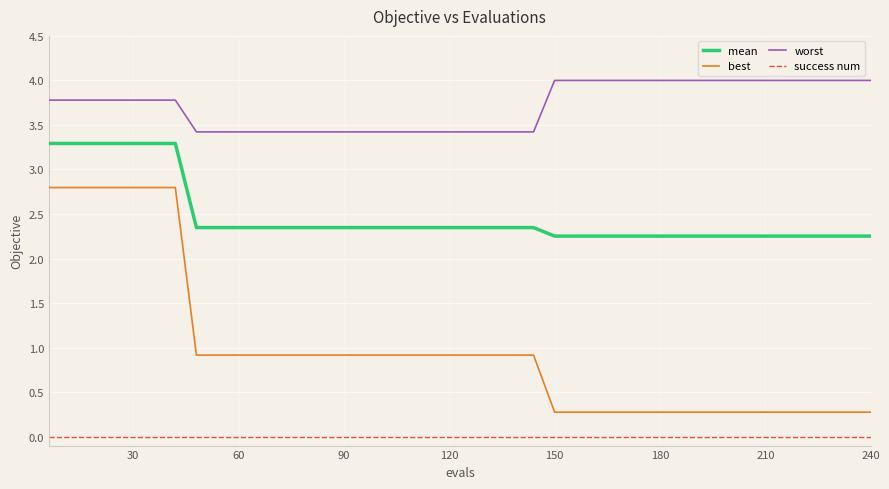

Which series has the largest total across all categories?

worst